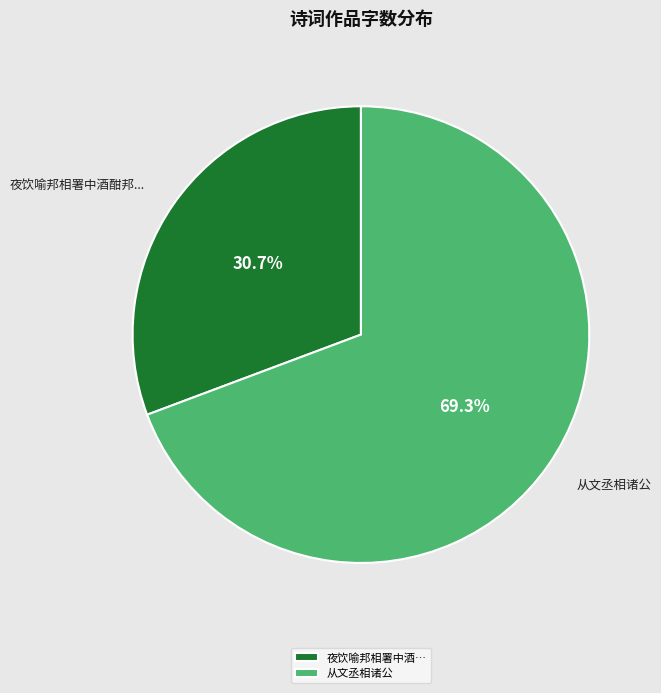

True or false: 从文丞相诸公 accounts for 55% of the total.

False